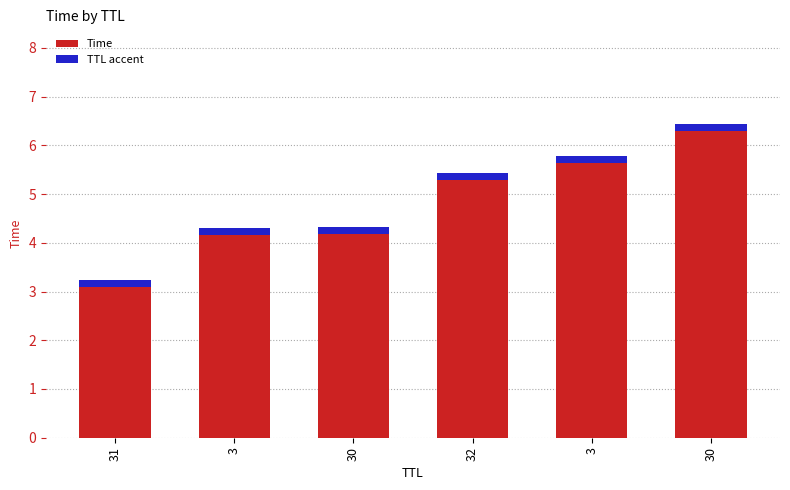

At which label is TTL accent closest to 0?

31